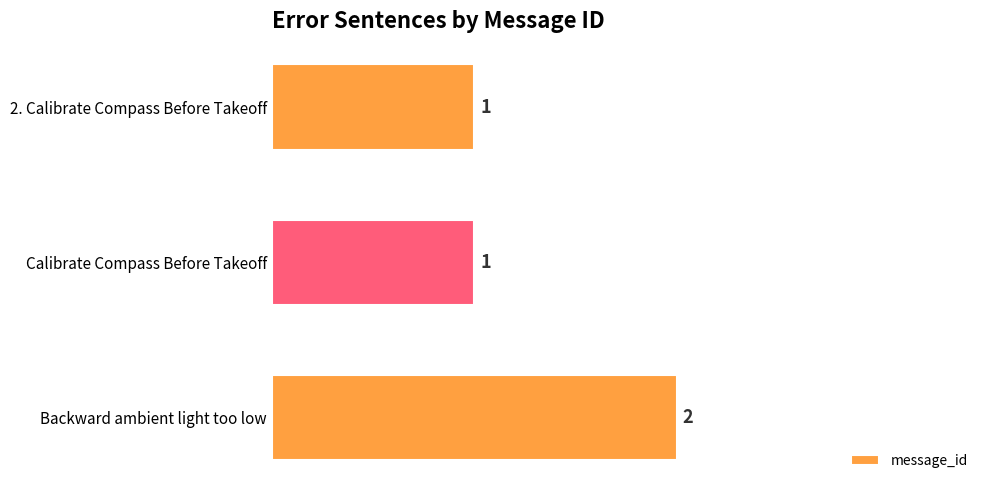

How many bars are there in total?

3